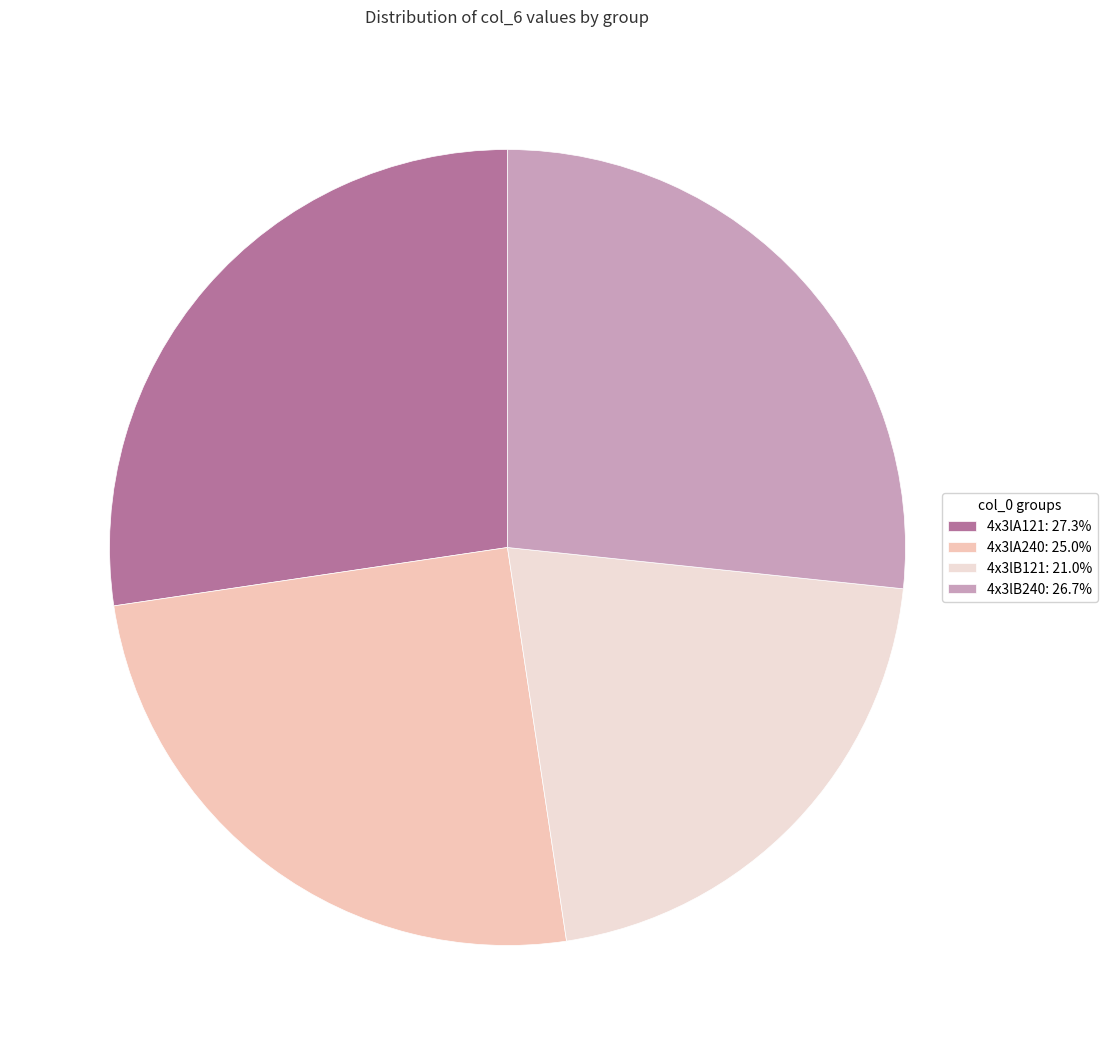

Approximately how many times larger is the value at 4x3lB240 compared to 4x3lA121?

1.0